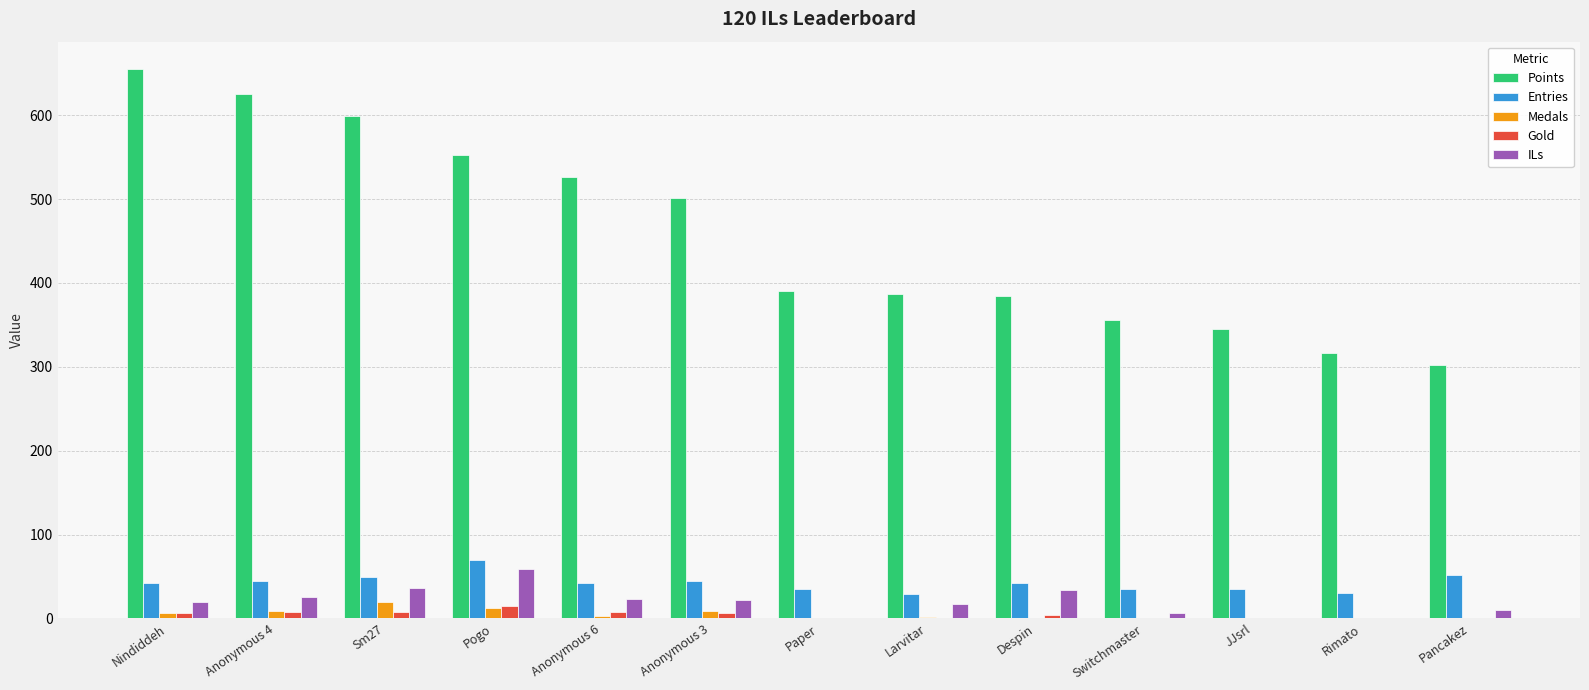

Is the value of Points at Switchmaster greater than the value of ILs at Anonymous 3?

Yes